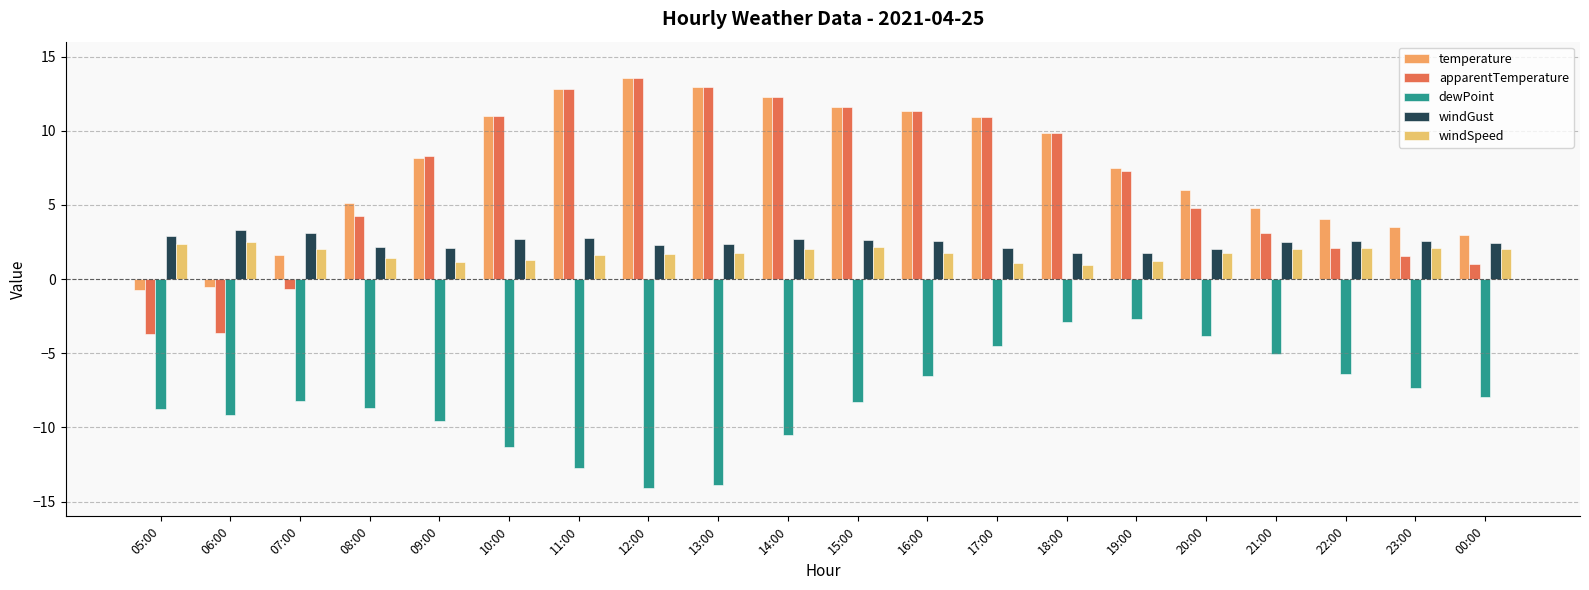

Which series has the largest total across all categories?

temperature